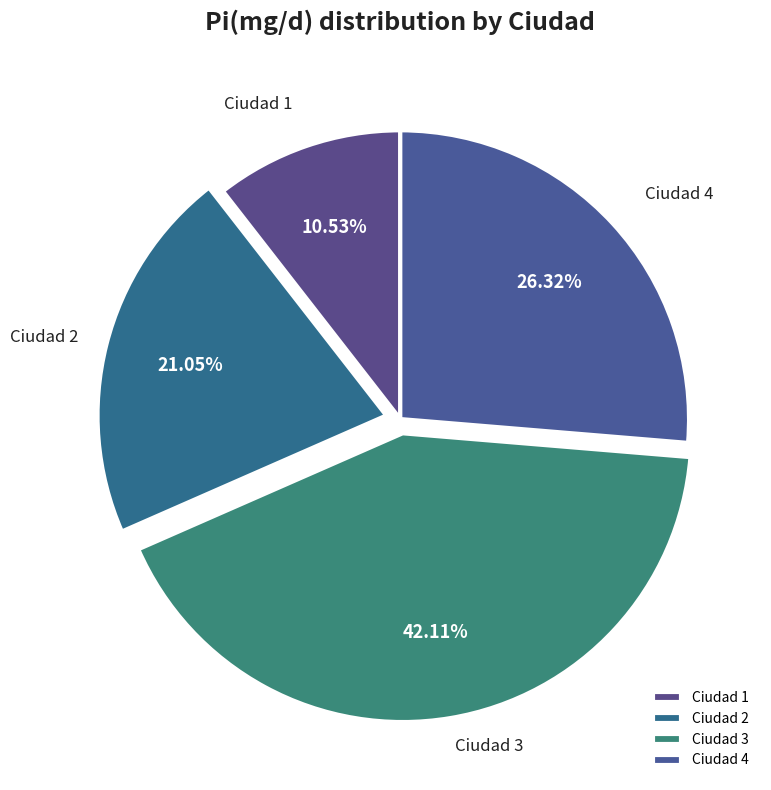

Is there a majority slice in this chart?

No